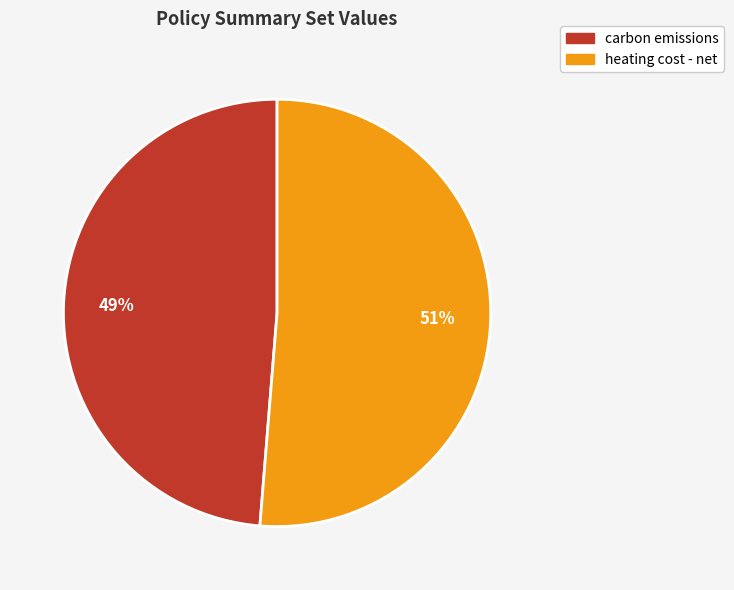

To the nearest percent, what is the combined percentage of carbon emissions and heating cost - net?

100%